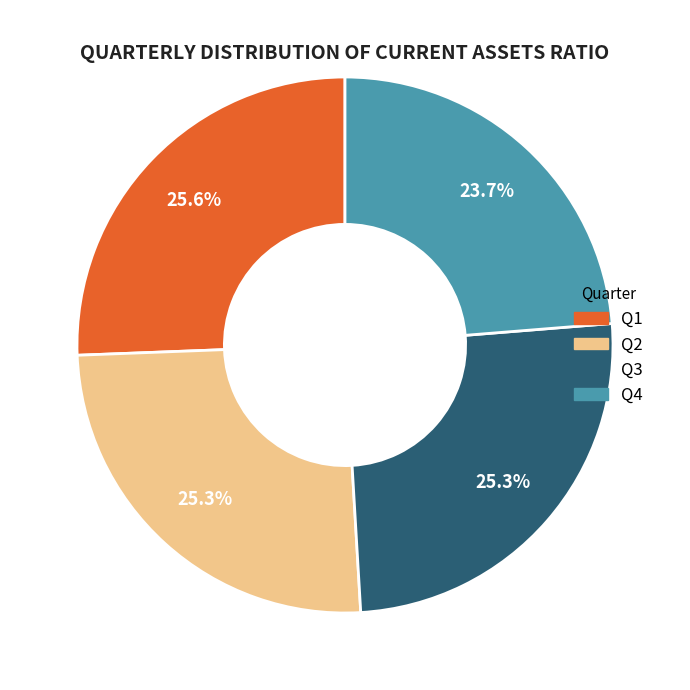

Does any single category account for the majority?

No